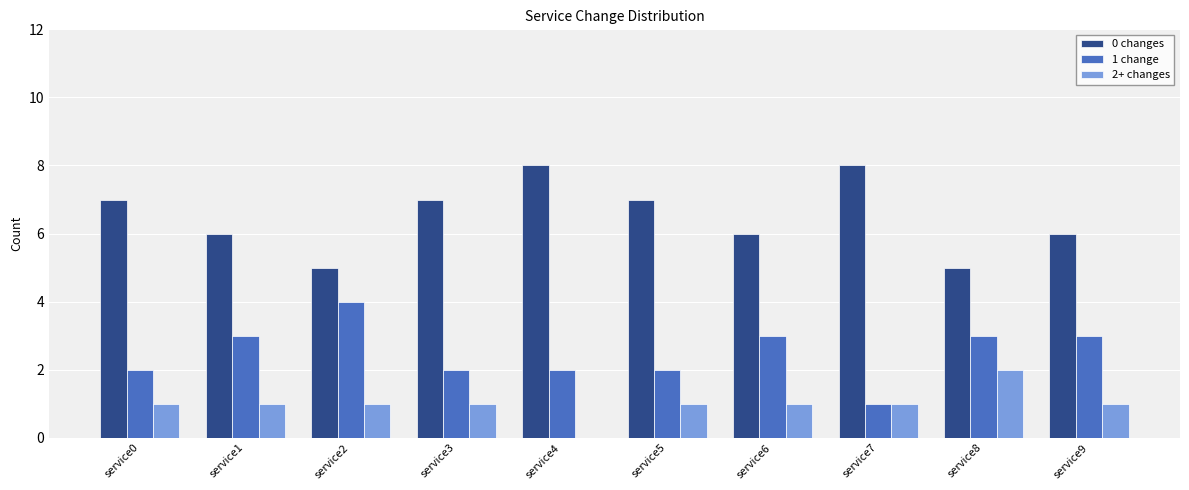

Between service0 and service8, which series saw the biggest shift?

0 changes